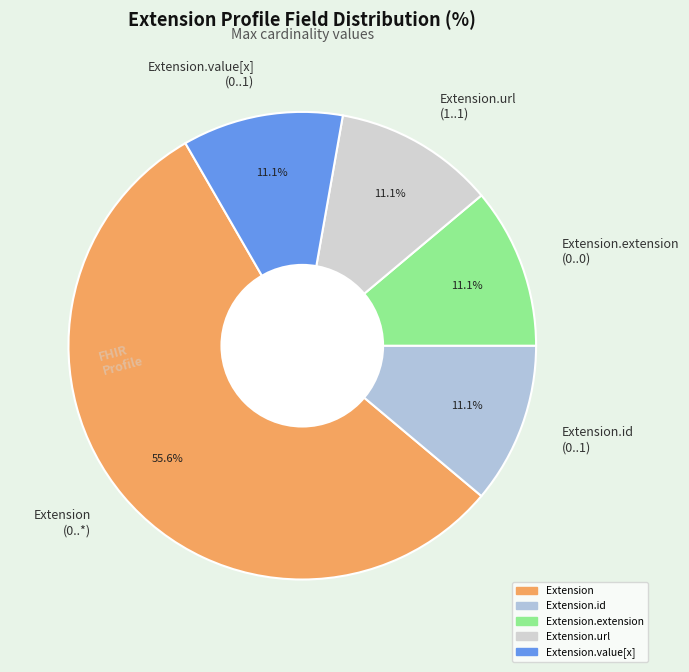

Is there any slice that represents more than half of the pie?

Yes